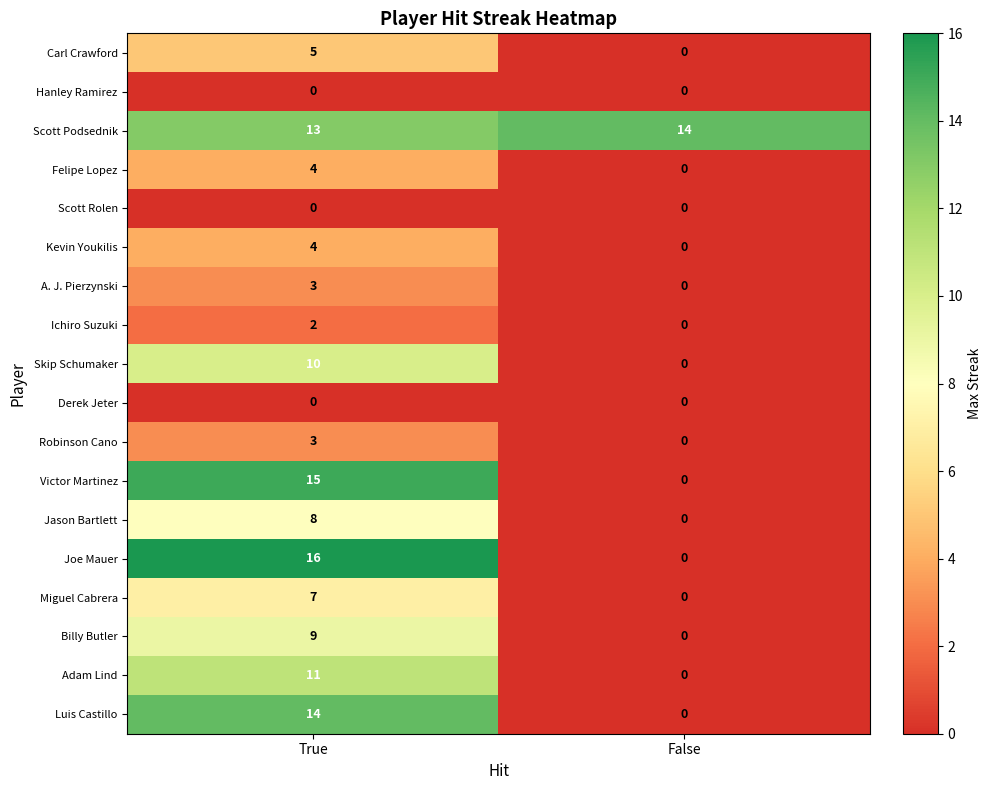

What value does the Jason Bartlett series have at True?

8